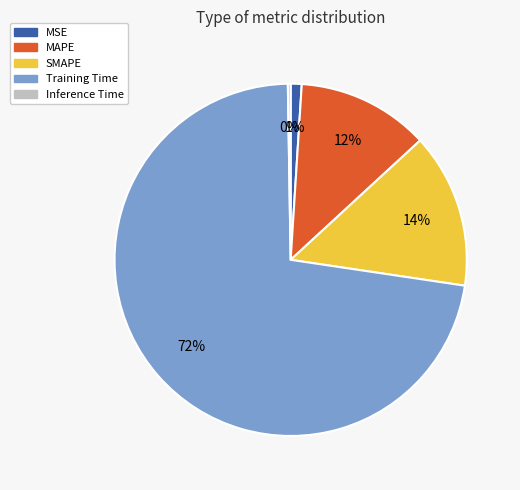

Is Training Time the majority of the pie?

Yes